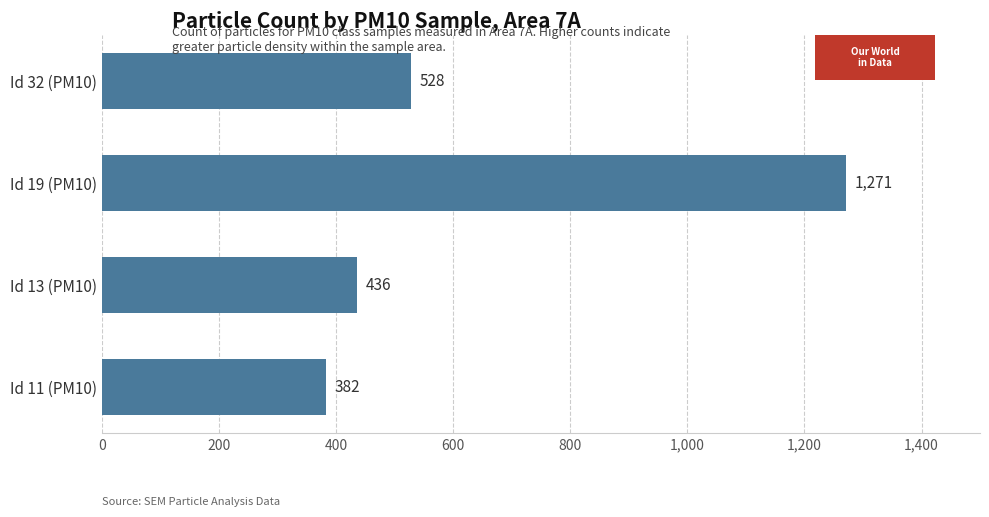

Are the bars horizontal?

Yes